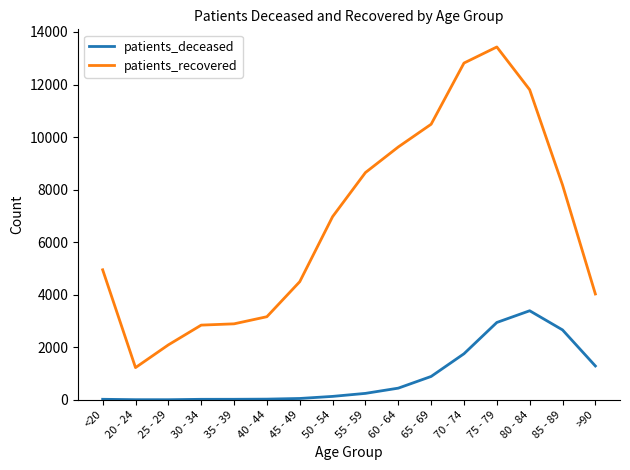

True or false: patients_deceased and patients_recovered intersect in this chart.

False